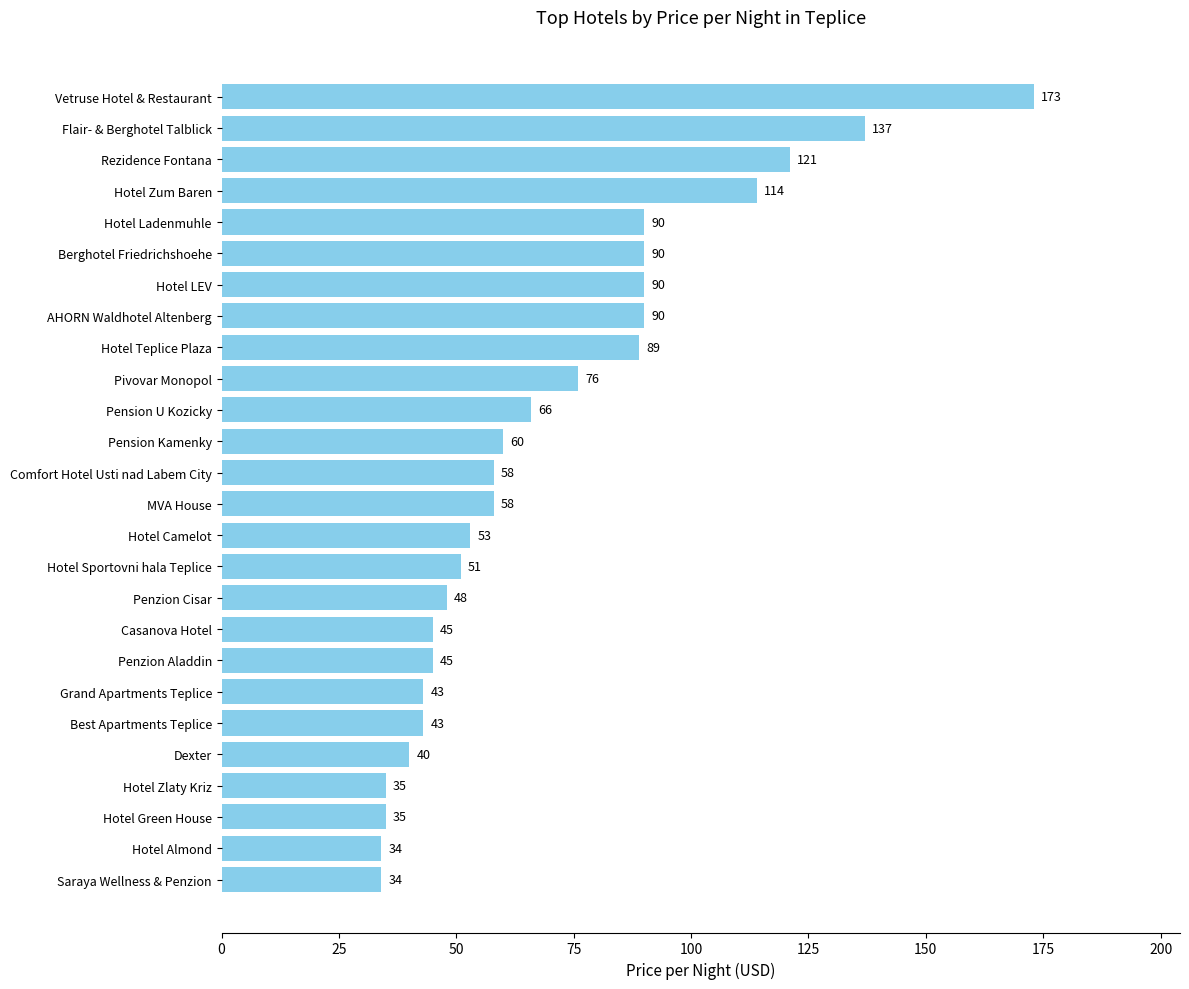

What is the difference between the second highest and second lowest values?

103